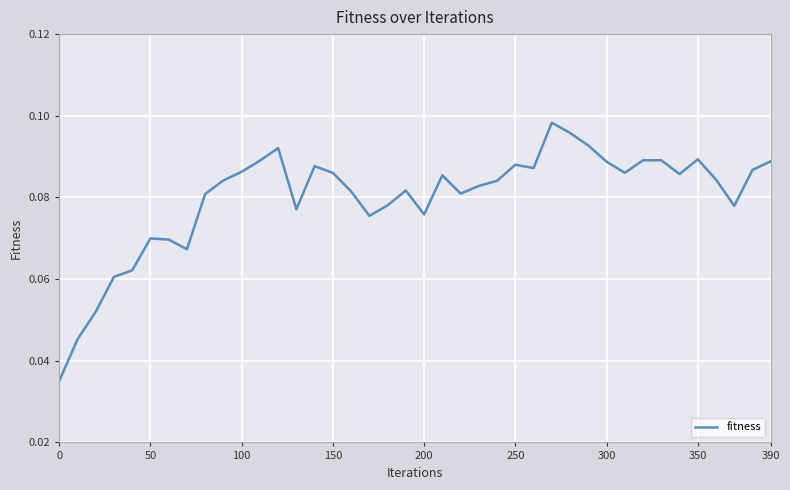

Does the chart have visible grid lines?

Yes